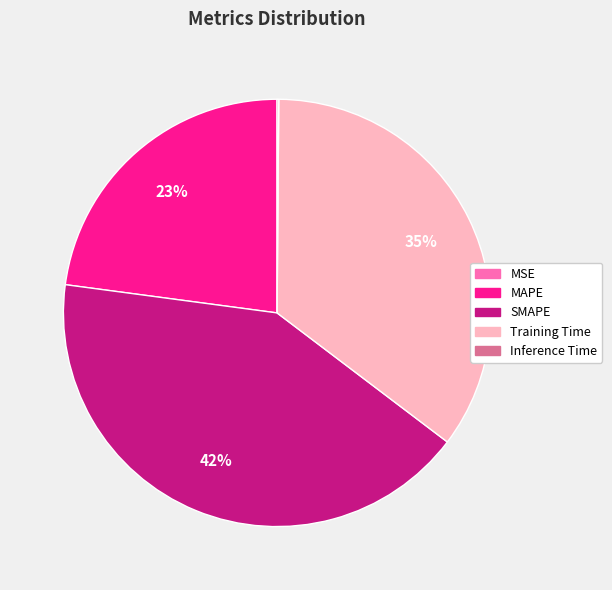

Which category has the biggest portion of the pie?

SMAPE